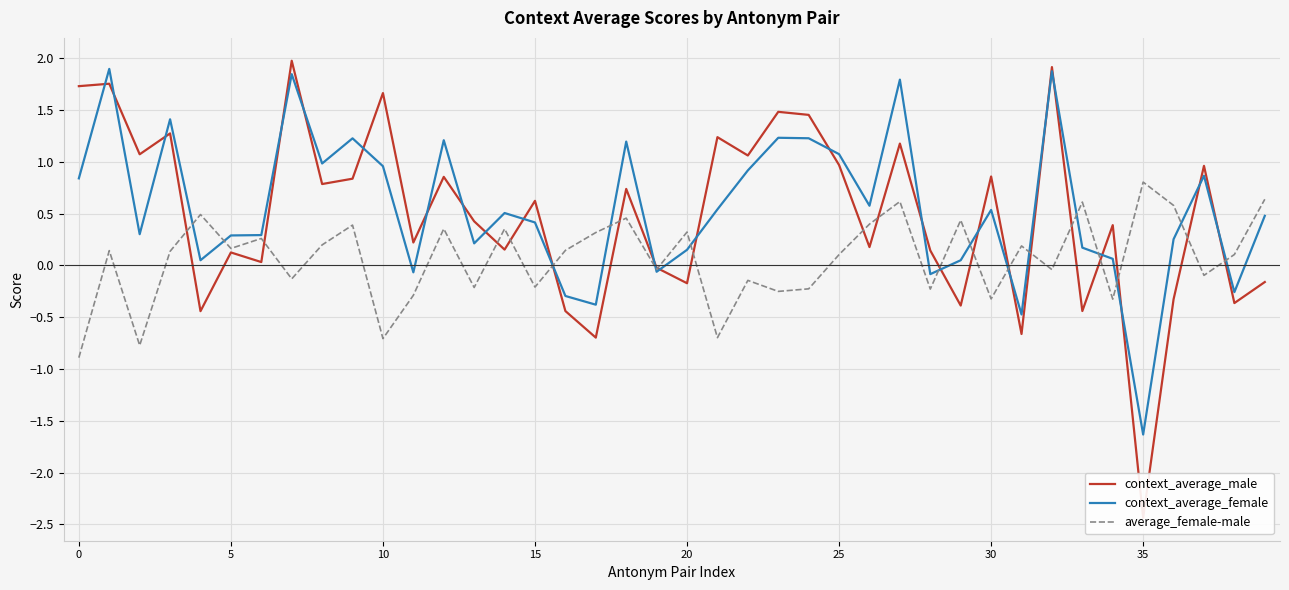

Read the average_female-male value at 24.

-0.2